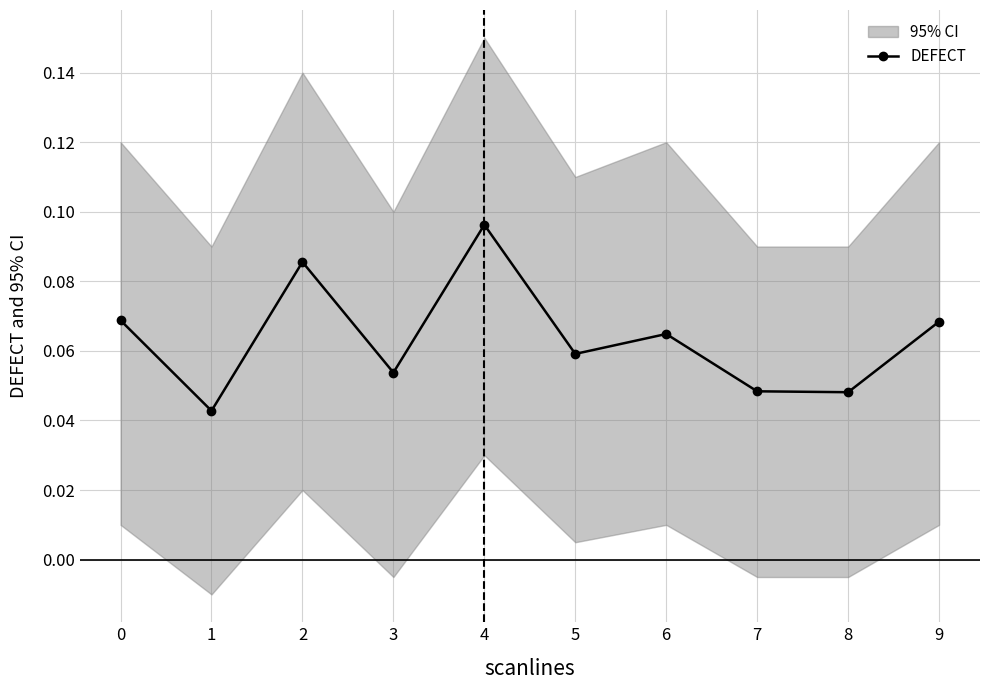

Rank the categories by value from highest to lowest.

4, 2, 0, 9, 6, 5, 3, 7, 8, 1